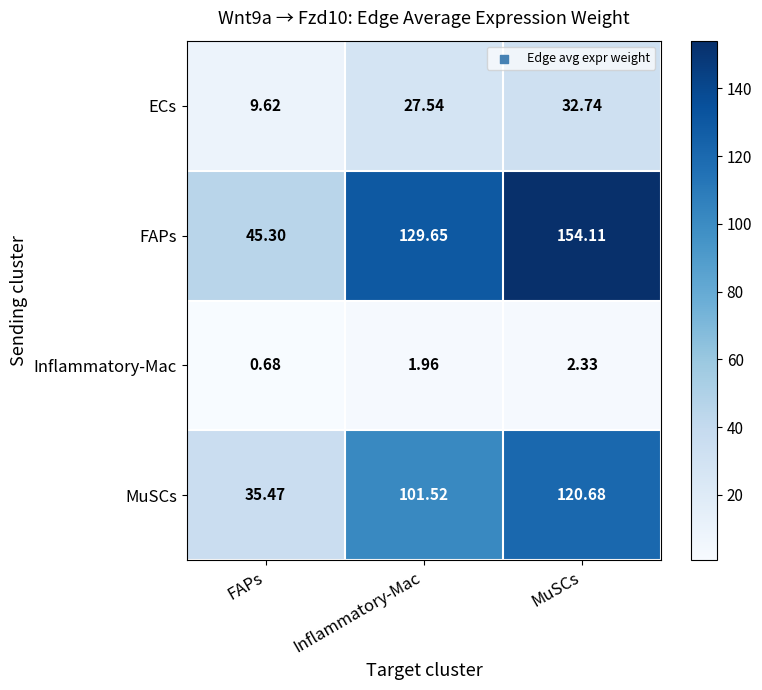

At which label does MuSCs reach its minimum?

FAPs